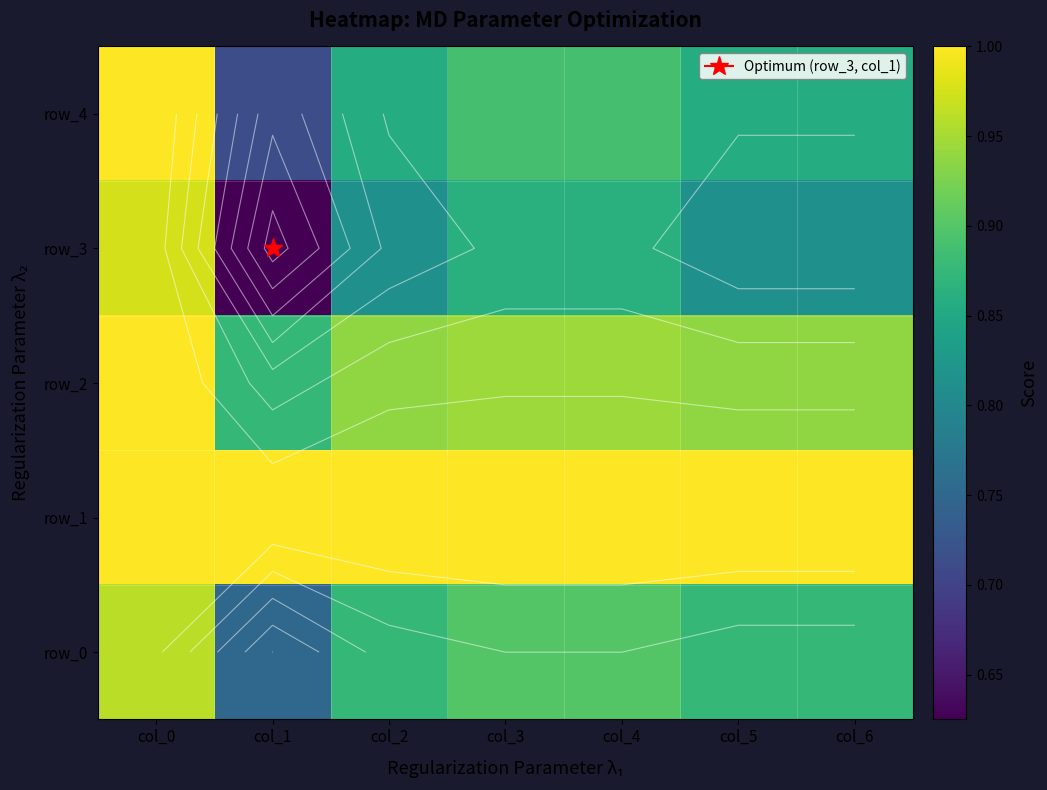

Between col_1 and col_4, which is larger?

col_4